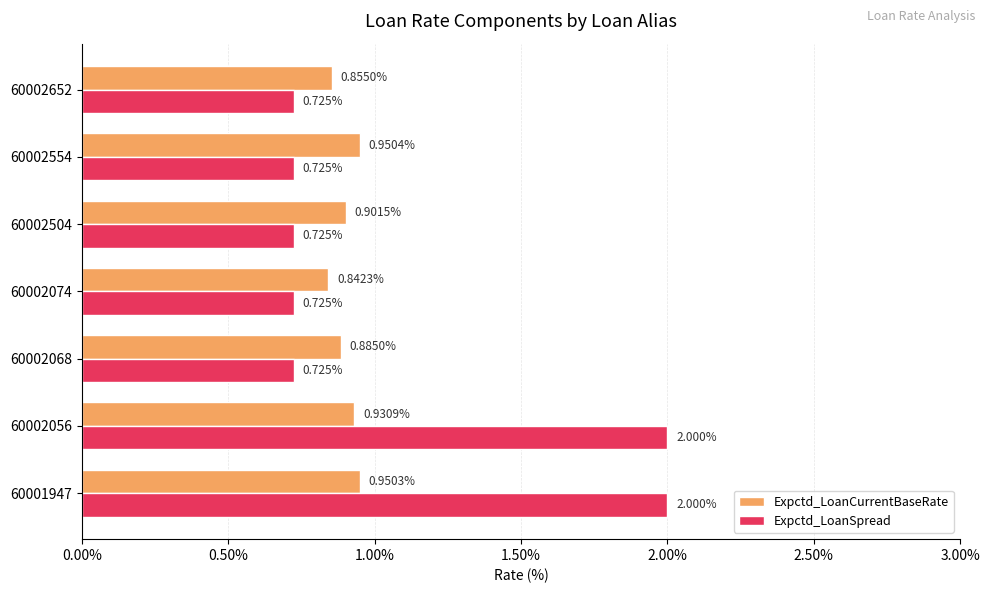

At which category is the sum across all series the highest?

60001947